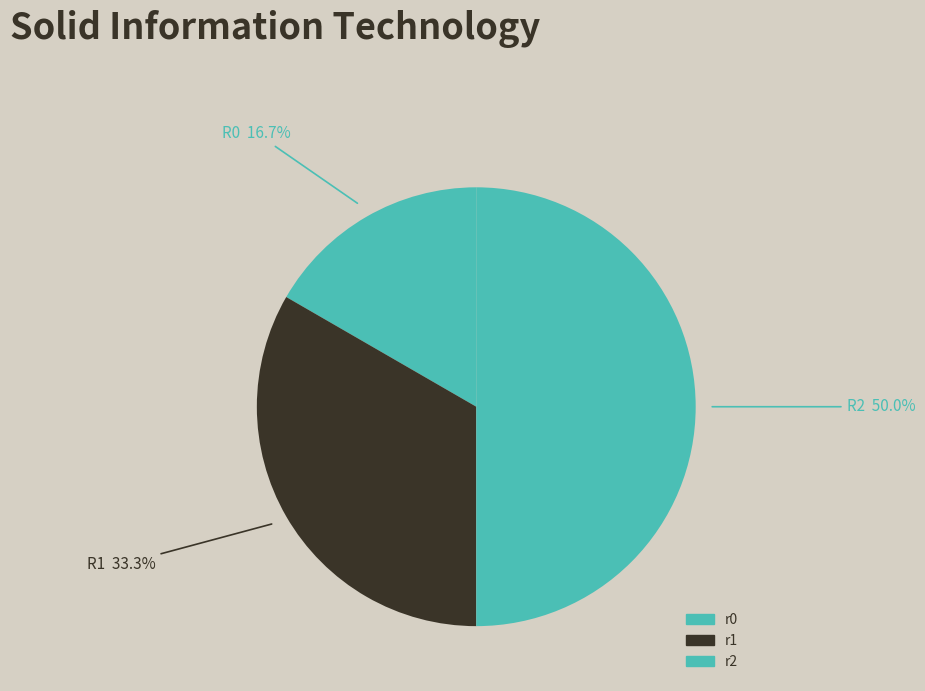

How many segments does this pie chart have?

3